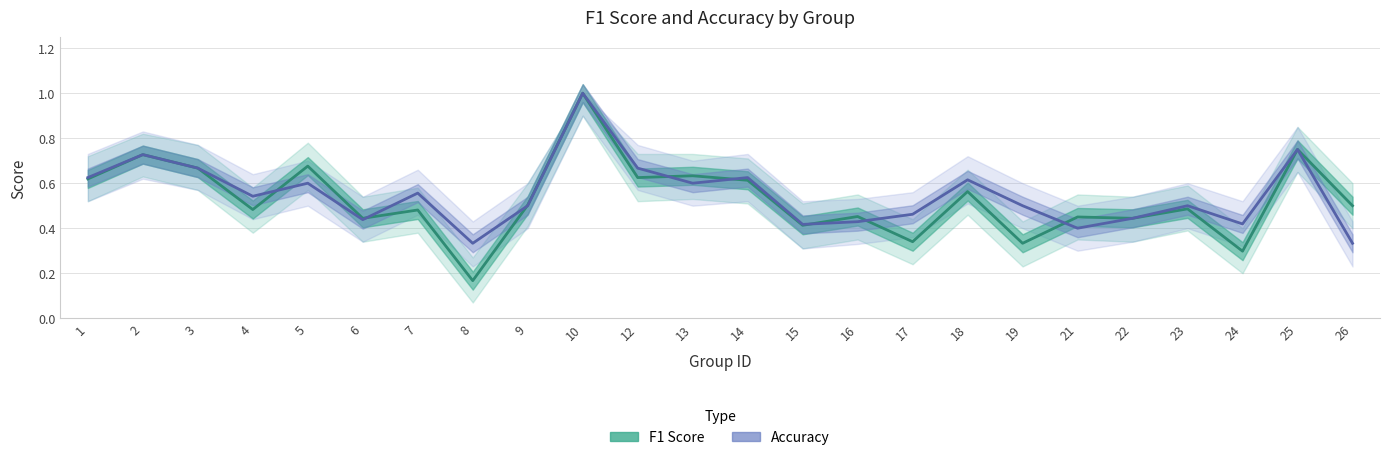

Which series has the largest total across all categories?

accuracy